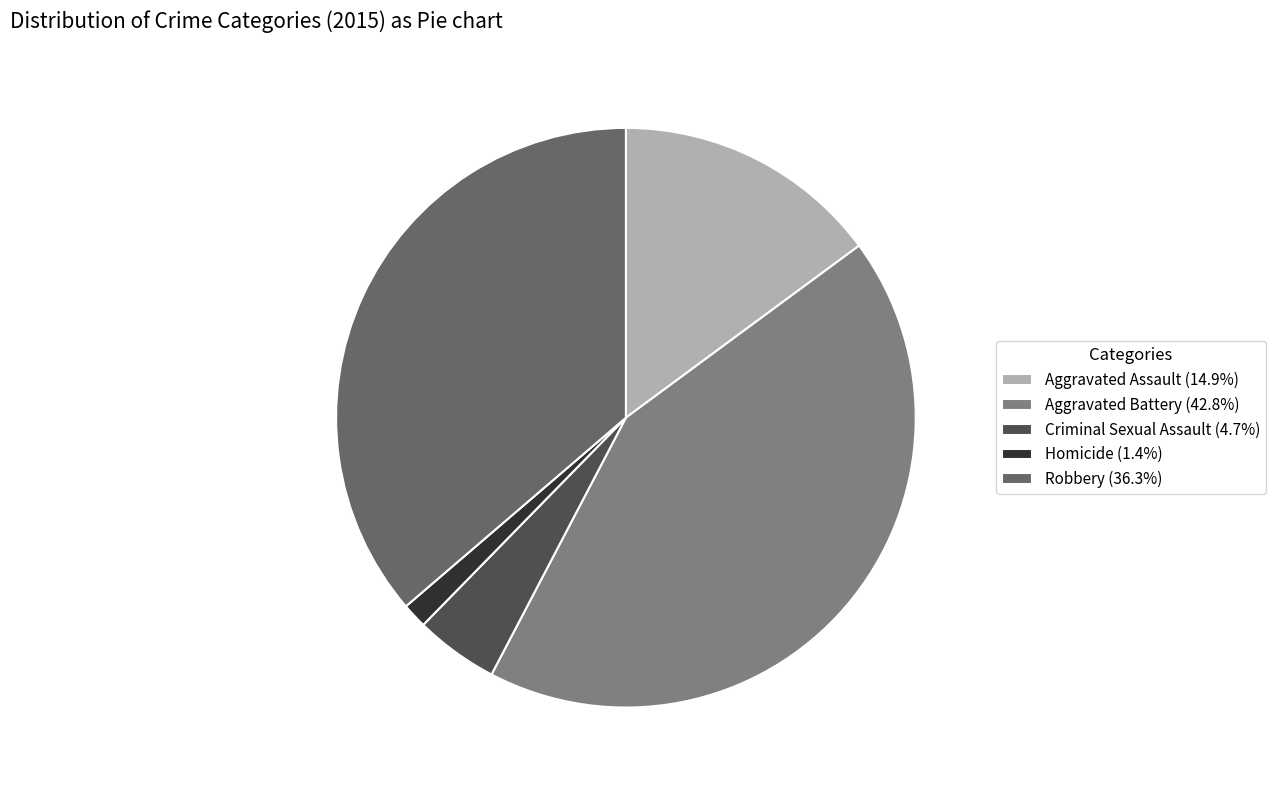

Does any single category account for the majority?

No